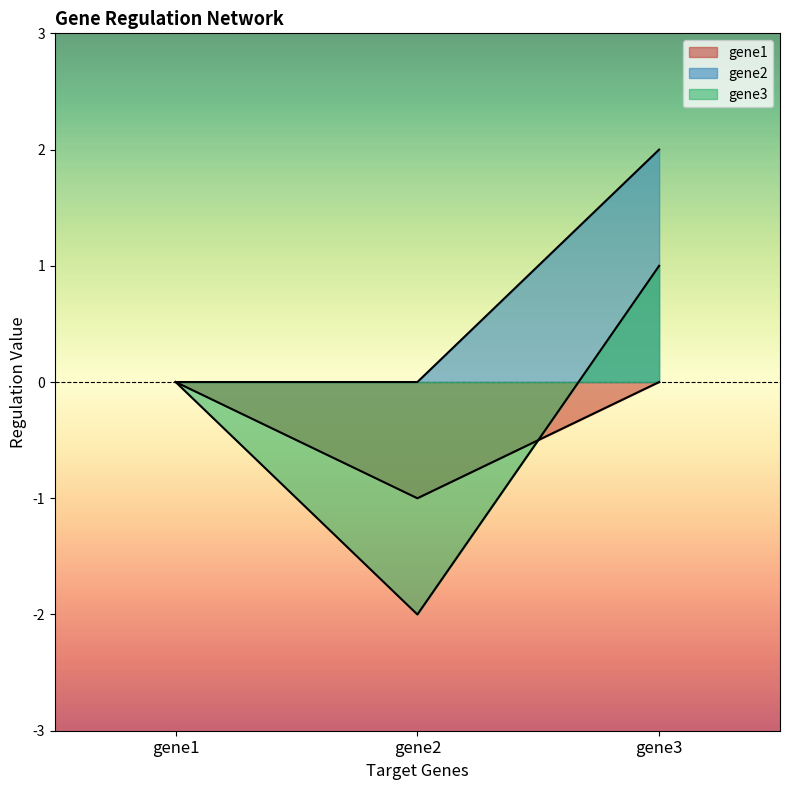

How many lines are shown in the chart?

3